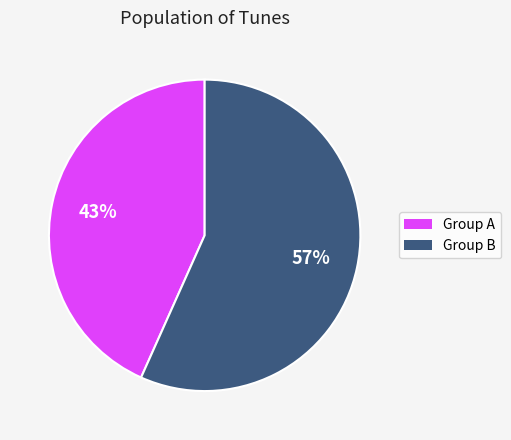

To the nearest percent, what is the average slice percentage?

50%